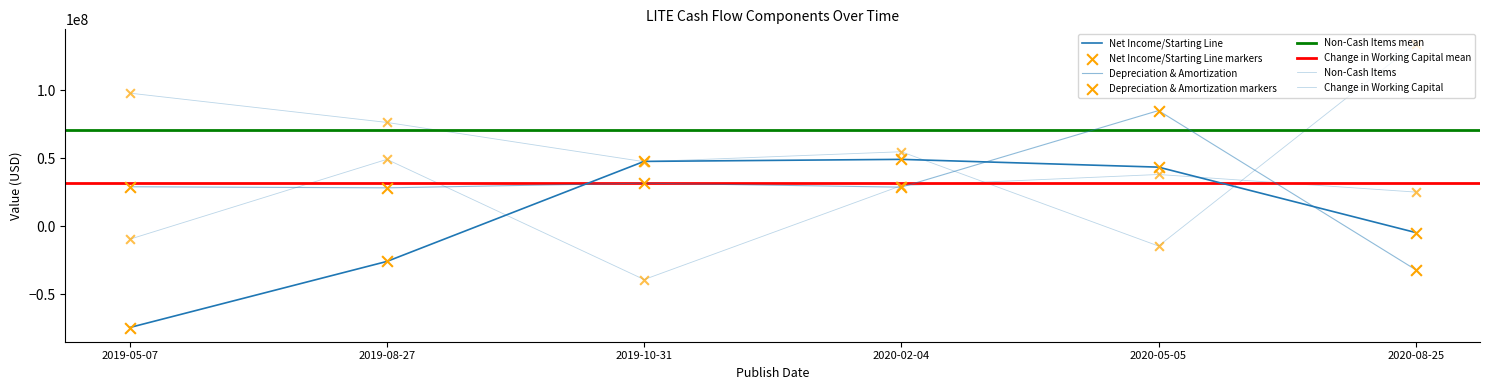

At how many categories does at least one series exceed -65662371?

6